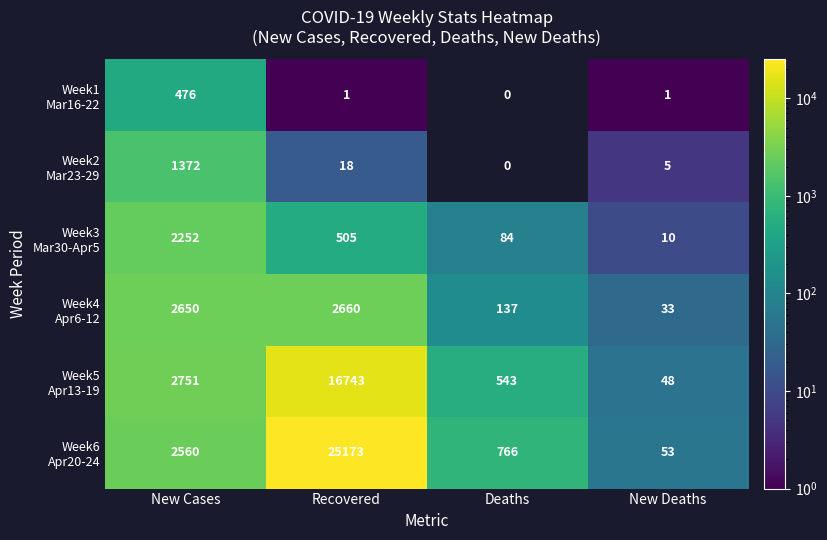

What is the spread (max minus min) of values at New Cases?

2275